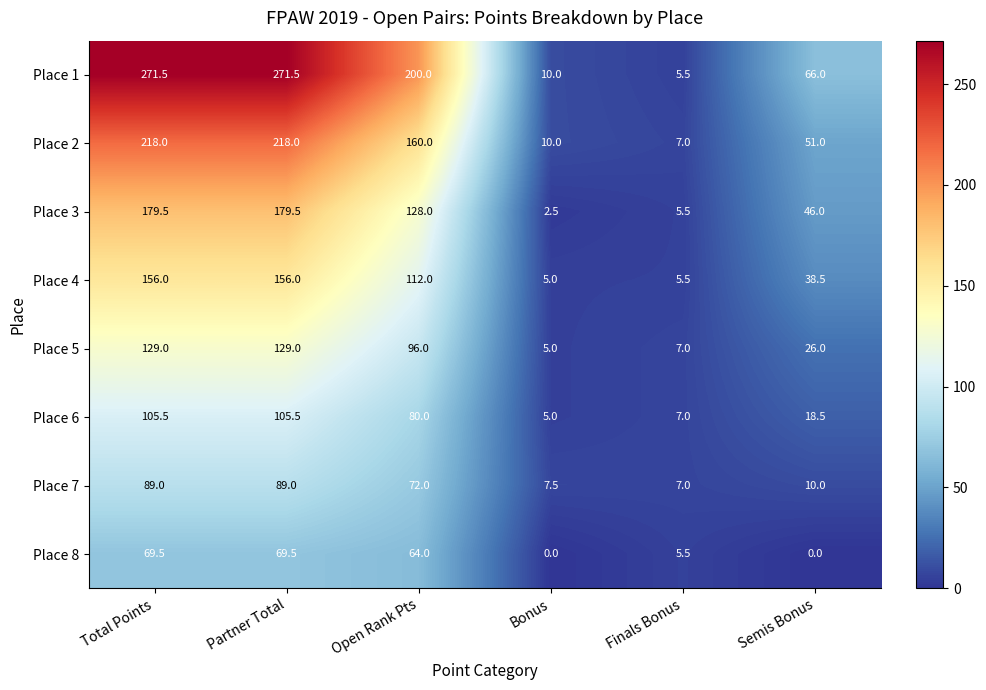

The value of Place 7 at Total Points is 89.0. True or false?

True